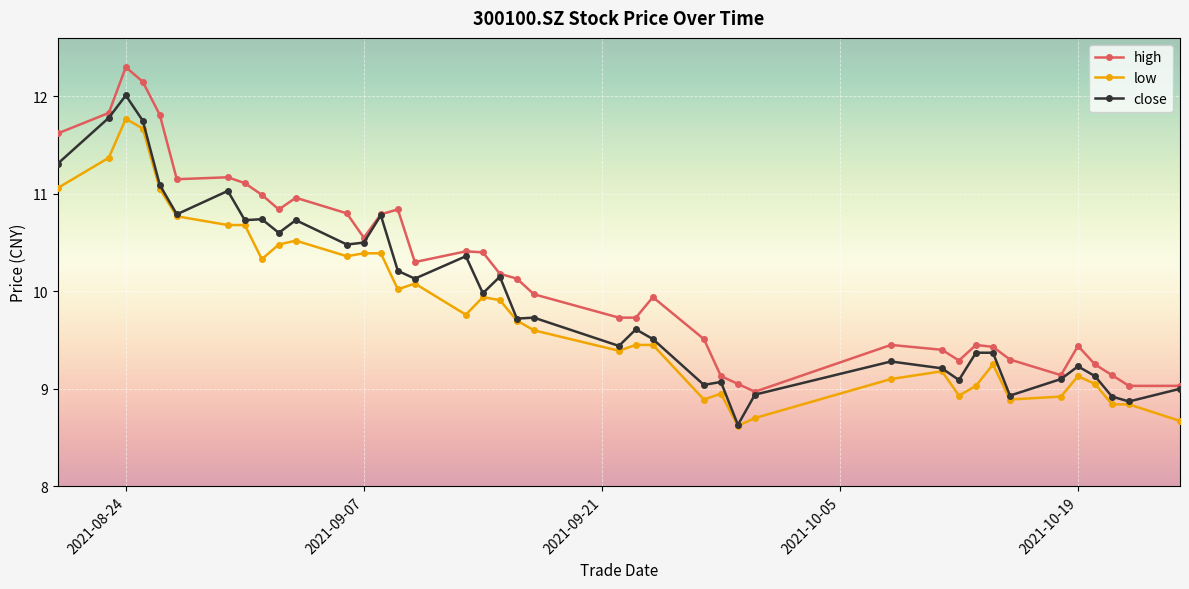

True or false: high has more than 0 points higher than both neighbors.

True